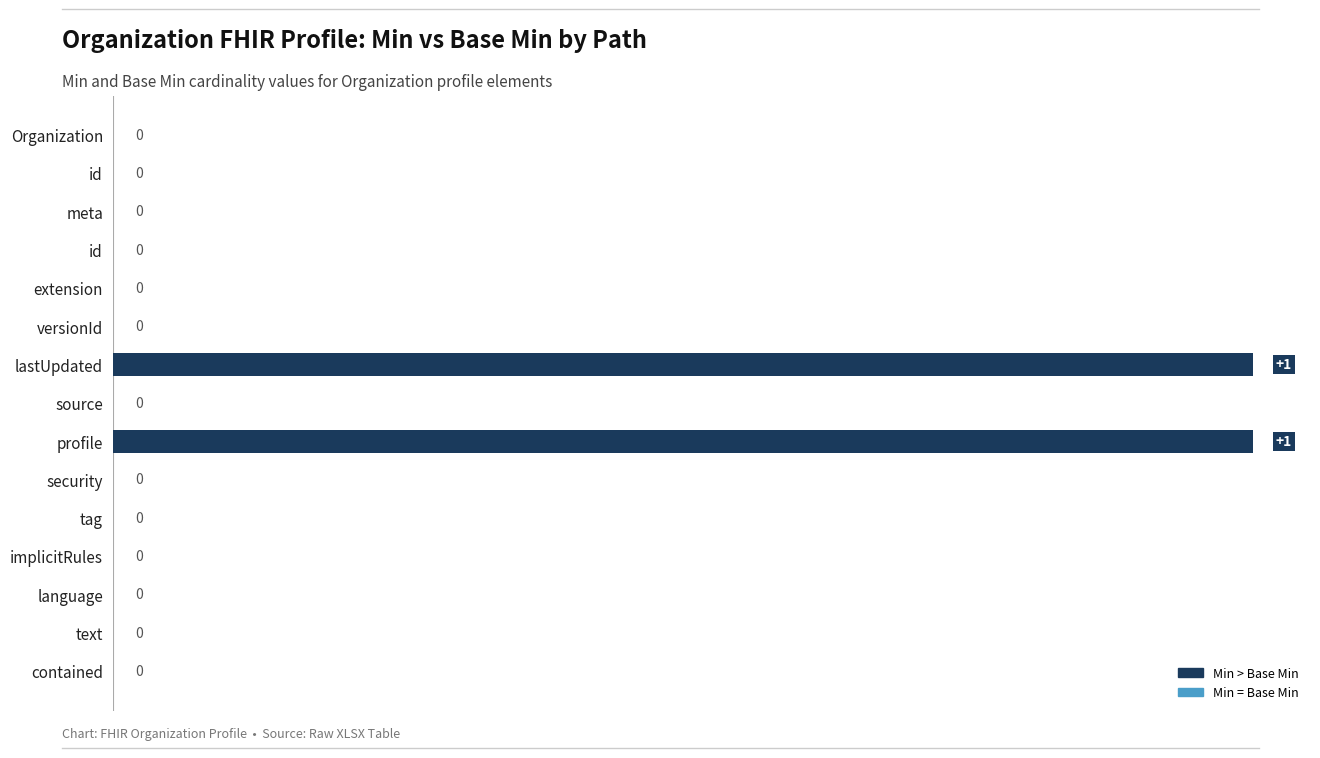

How many data points does each series have?

15